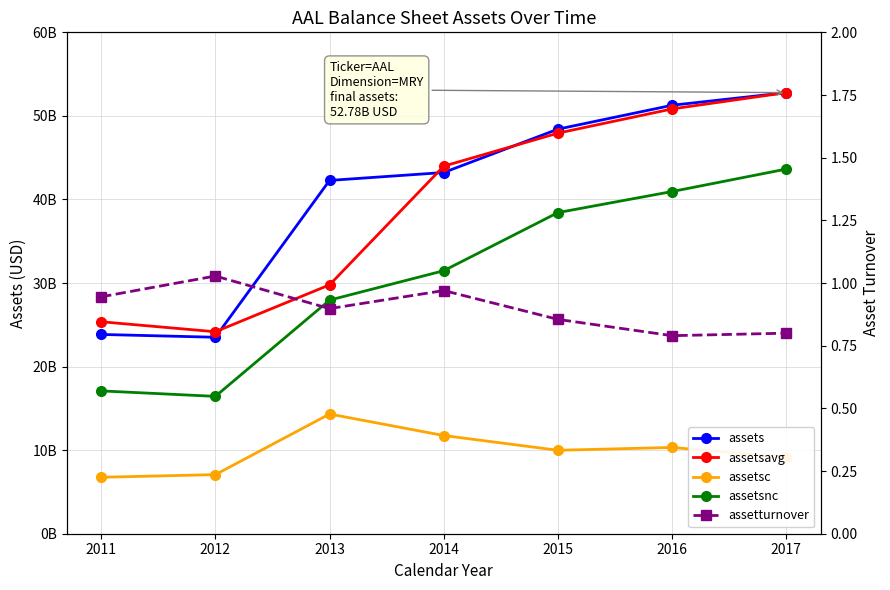

What are all the series names shown in the legend?

assets, assetsavg, assetsc, assetsnc, assetturnover